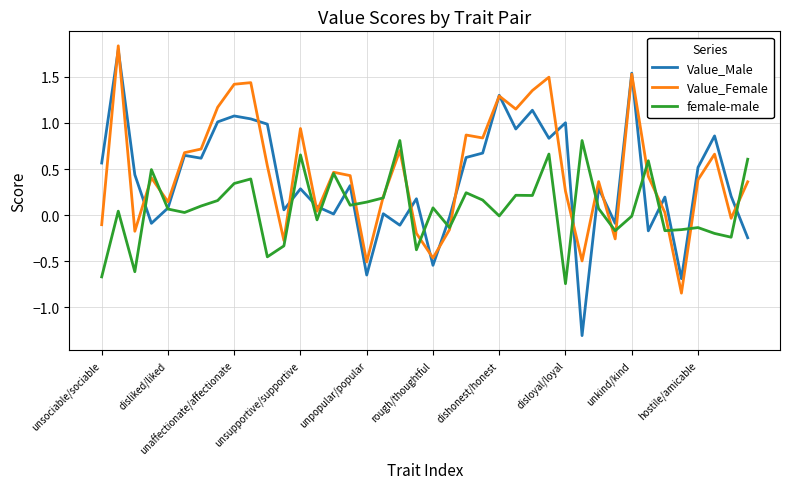

What is the smallest value displayed?

-1.3